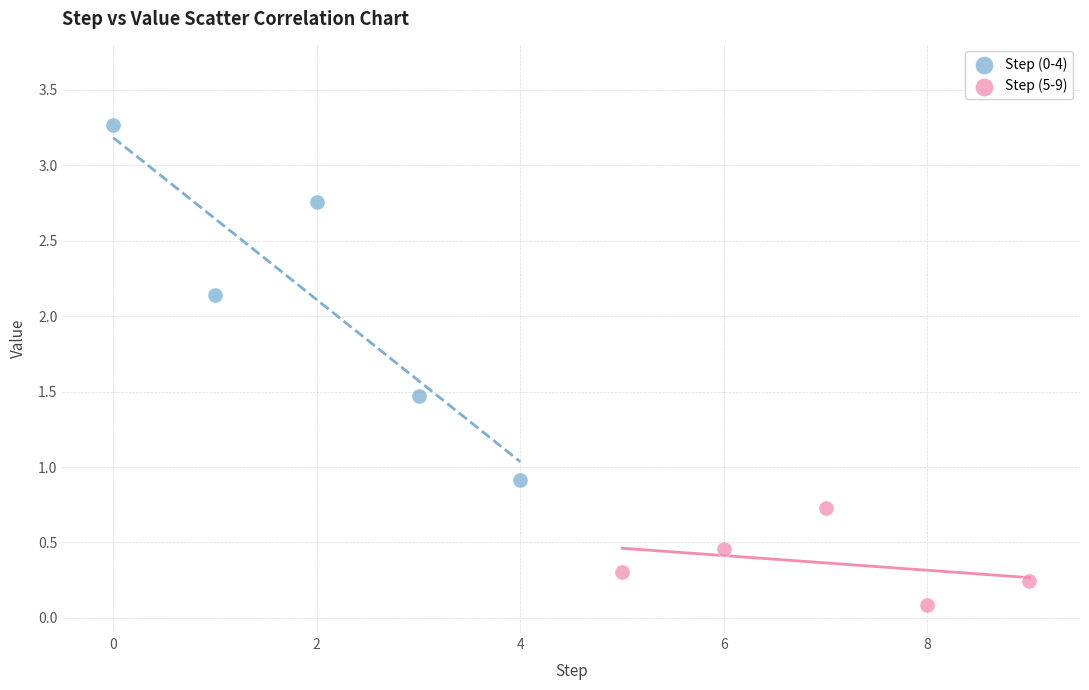

Which series contains the highest Y value?

Step (0-4)